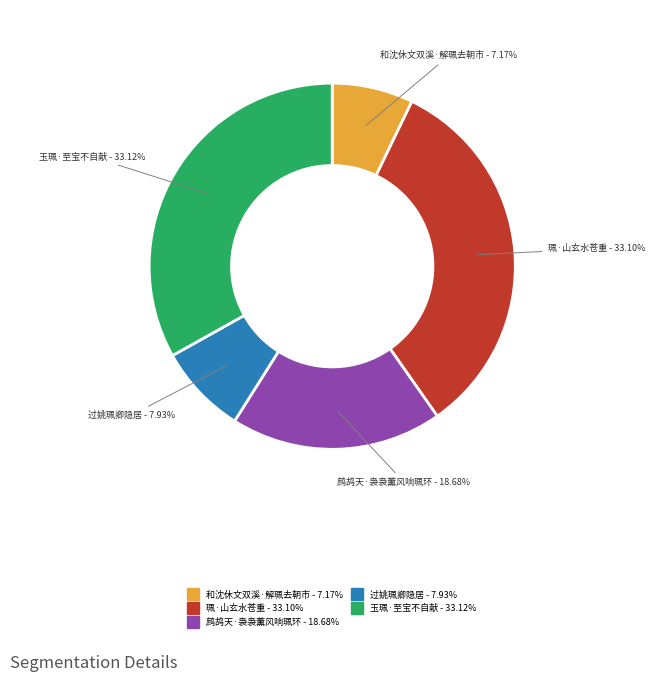

Does 玉珮·至宝不自献 represent more than half of the total?

No